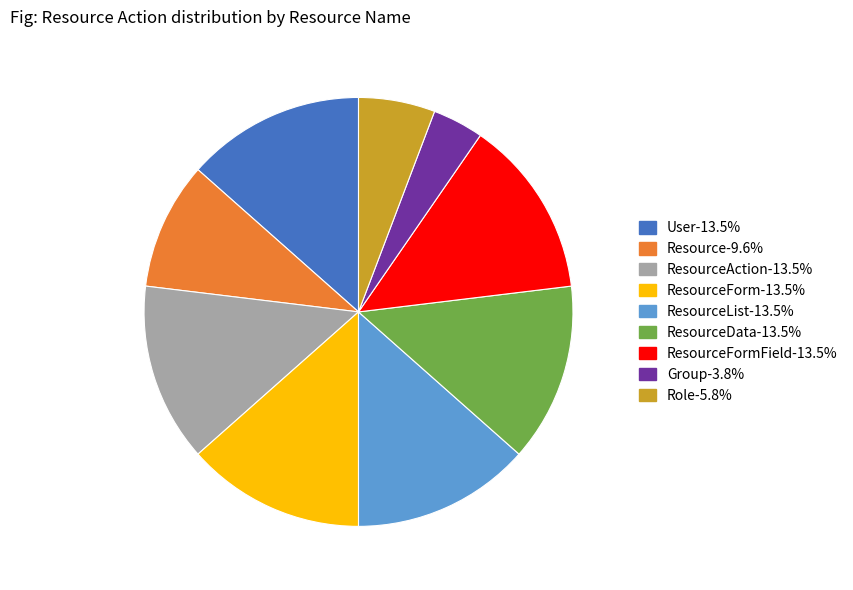

Is there any slice that represents more than half of the pie?

No